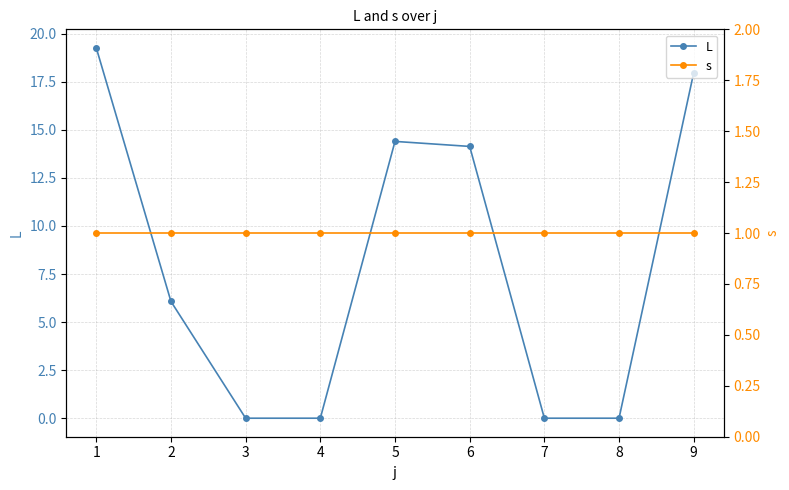

How many data points in L are less than 6?

4